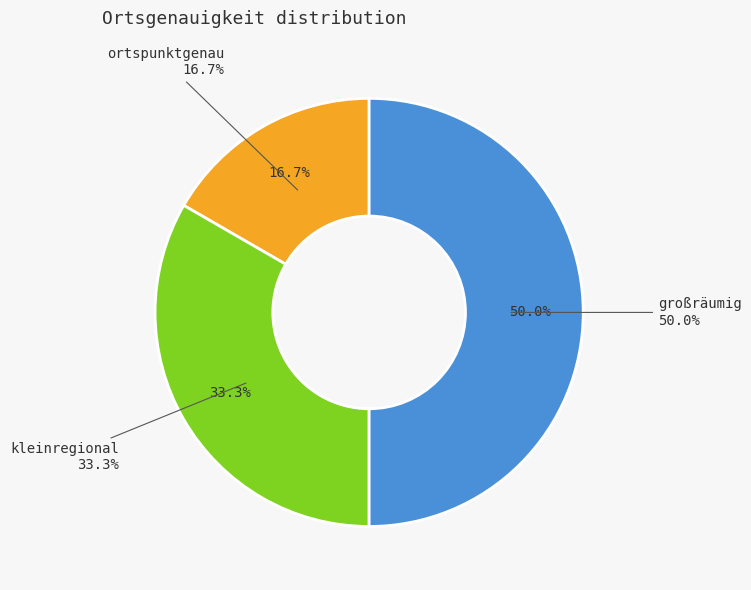

Which slice is the smallest?

ortspunktgenau